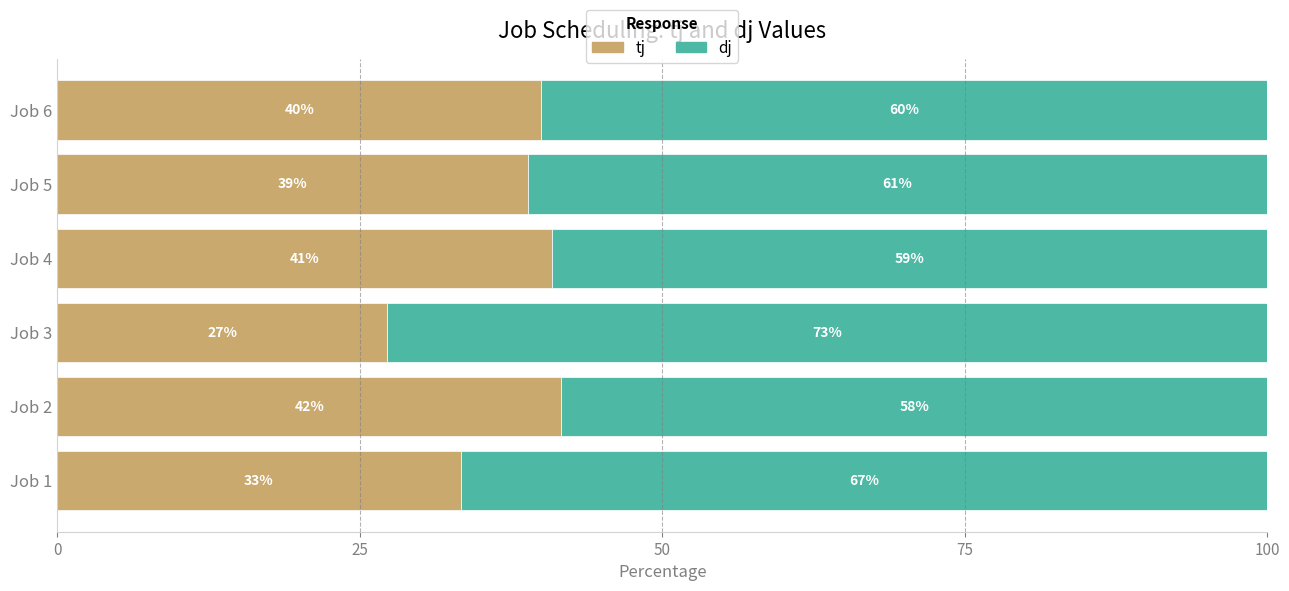

True or false: tj has a value of 64.4 at Job 2.

False